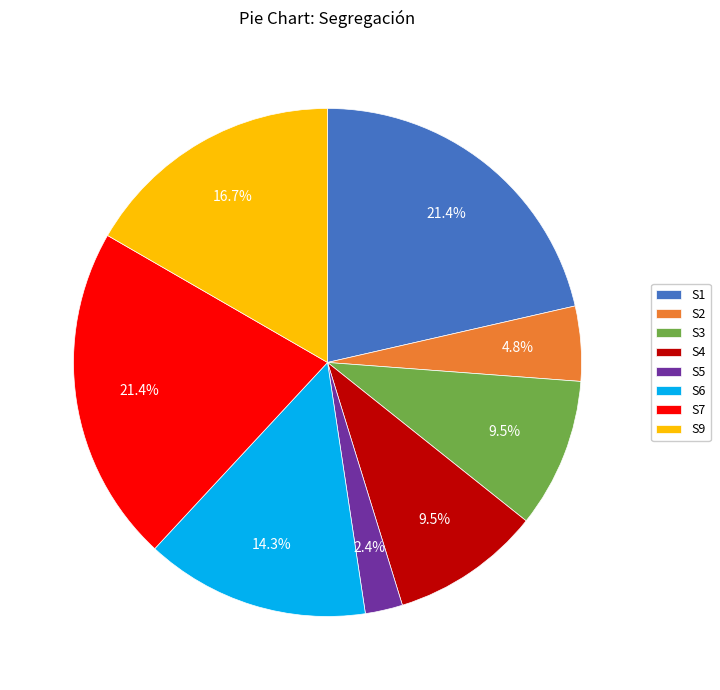

Is there any slice that represents more than half of the pie?

No